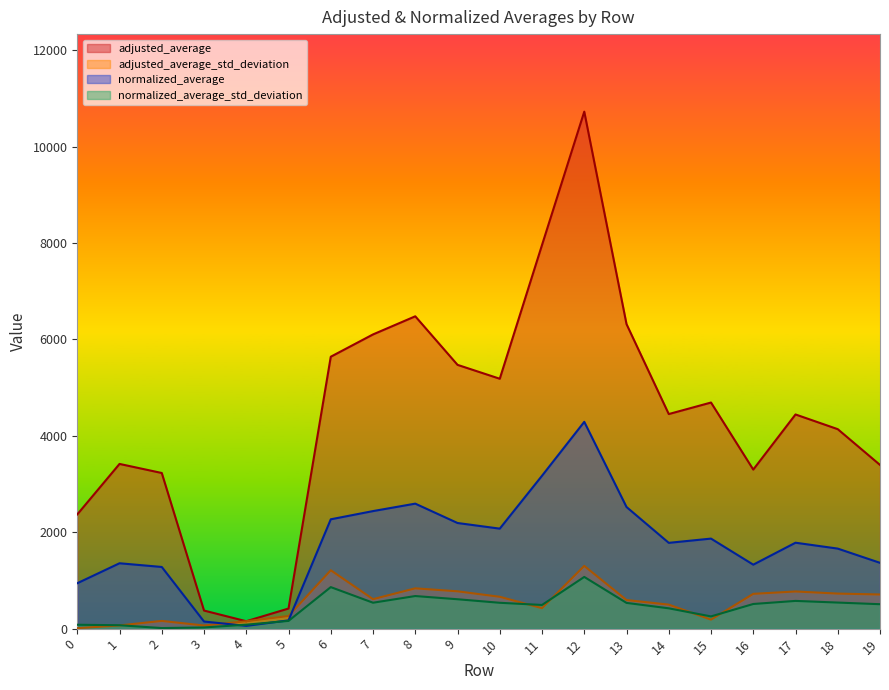

At which label does normalized_average_std_deviation reach its minimum?

2